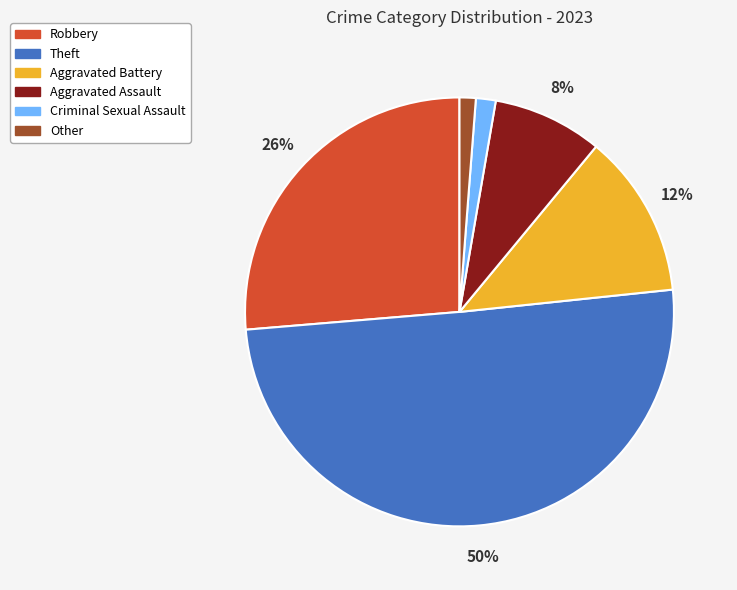

How many slices are in this pie chart?

6